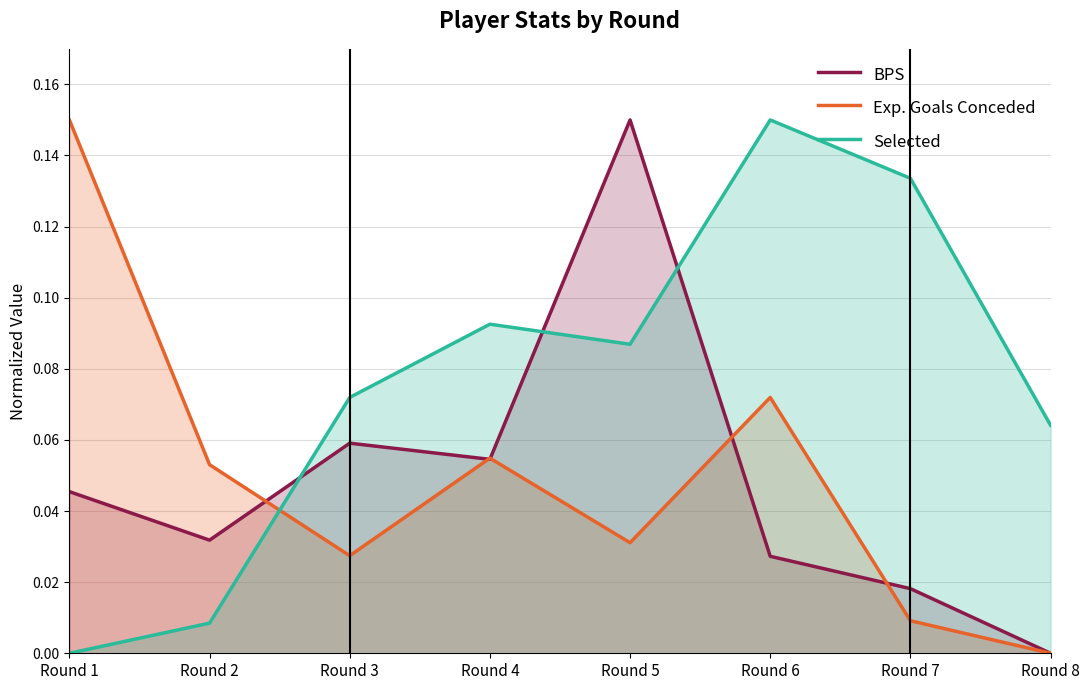

How many series are shown in this chart?

3